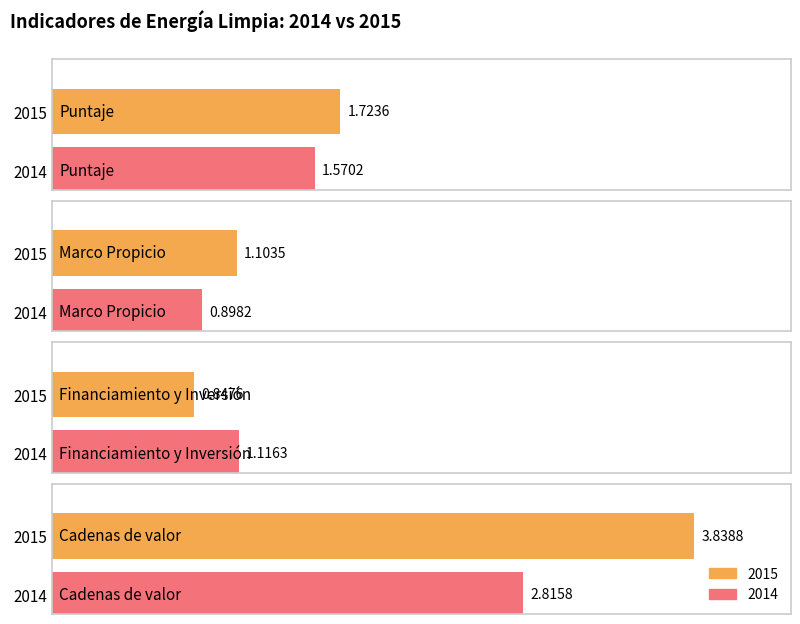

True or false: 2014 has a value of 0.9 at Marco Propicio.

True